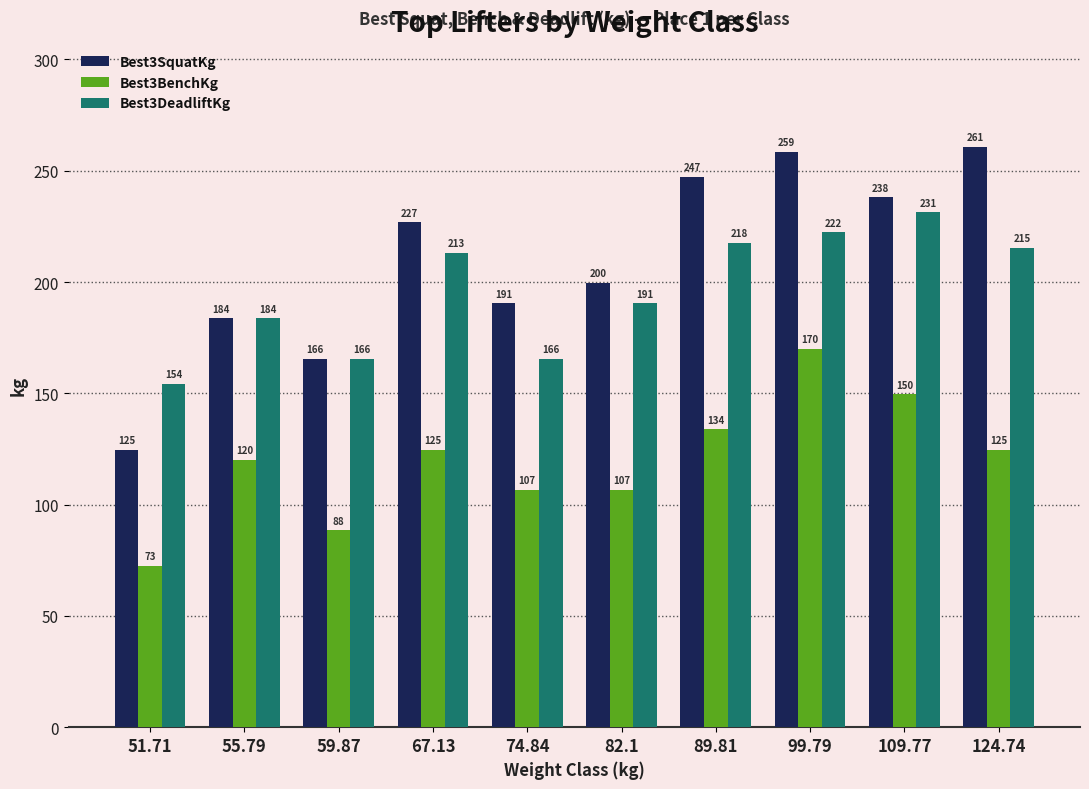

What is the spread (max minus min) of values at 55.79?

63.5